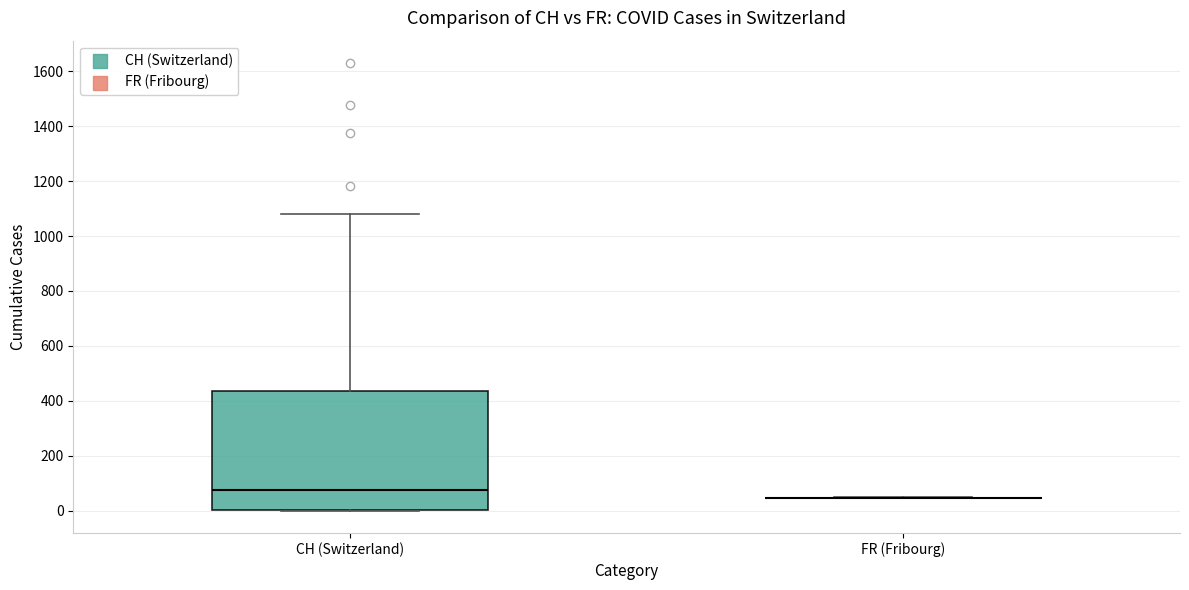

Reading left to right, transcribe this box plot: for each box, give where its median line is, the range the box spans, and where its two whiskers end, as read against the y-axis. The values are not printed on the chart, so give them approximately, as read against the axis.

CH (Switzerland): median 80, box 0 to 440, whiskers 0 to 1080
FR (Fribourg): box collapsed to a line at 40, whiskers 40 to 40